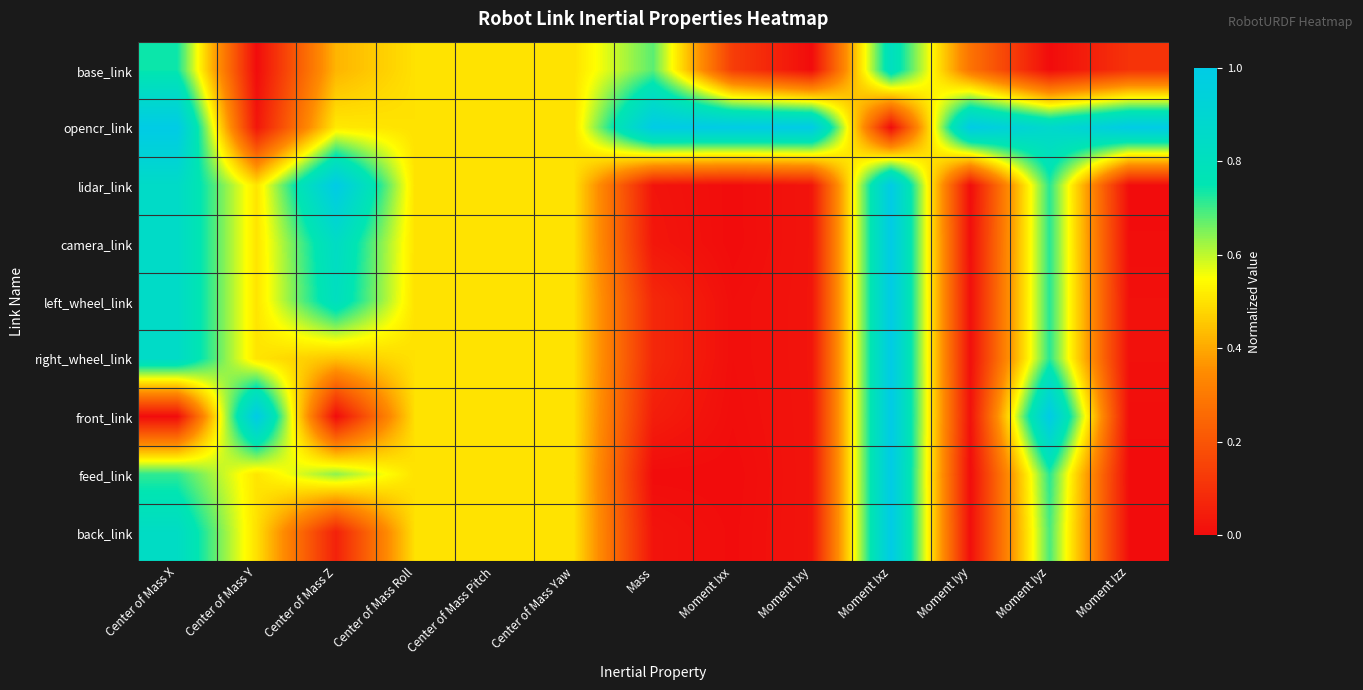

Which label corresponds to the smallest value in the chart?

Center of Mass Y